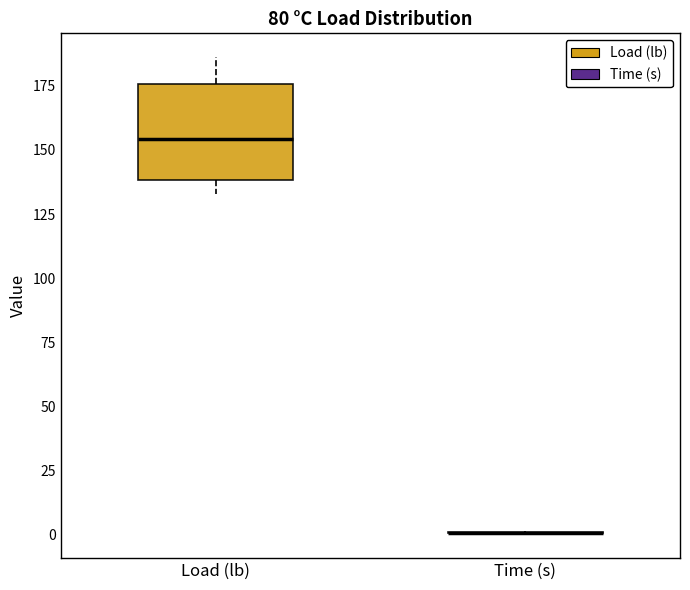

Reading left to right, read every box against the y-axis: the position of its median line, the range the box covers, and the ends of its whiskers. The values are not printed on the chart, so give them approximately, as read against the axis.

Load (lb): median 155, box 140 to 175, whiskers 135 to 185
Time (s): box collapsed to a line at 0, whiskers 0 to 0